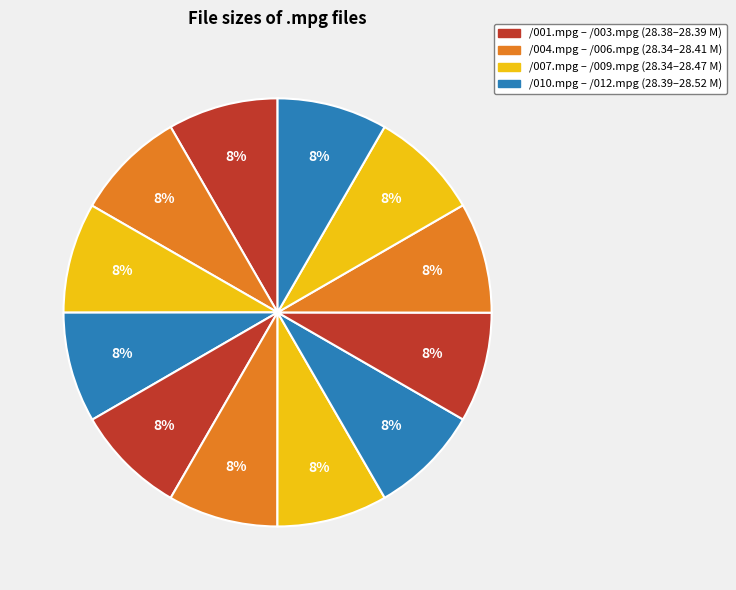

How many slices are in this pie chart?

12